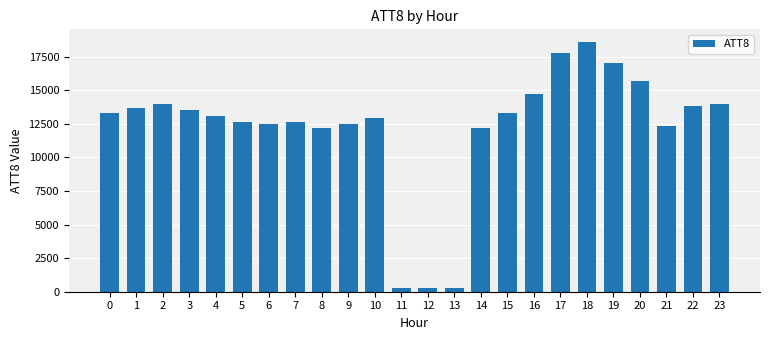

What is the change in value from 8 to 15?

+1100